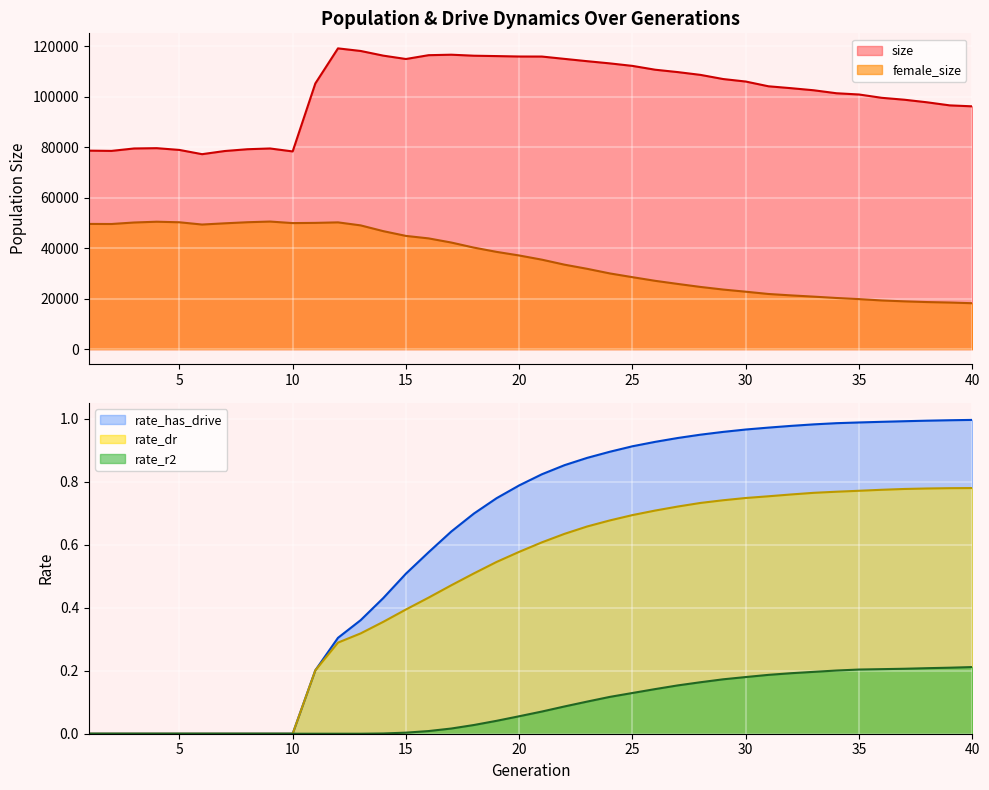

True or false: female_size and size cross at least once.

False